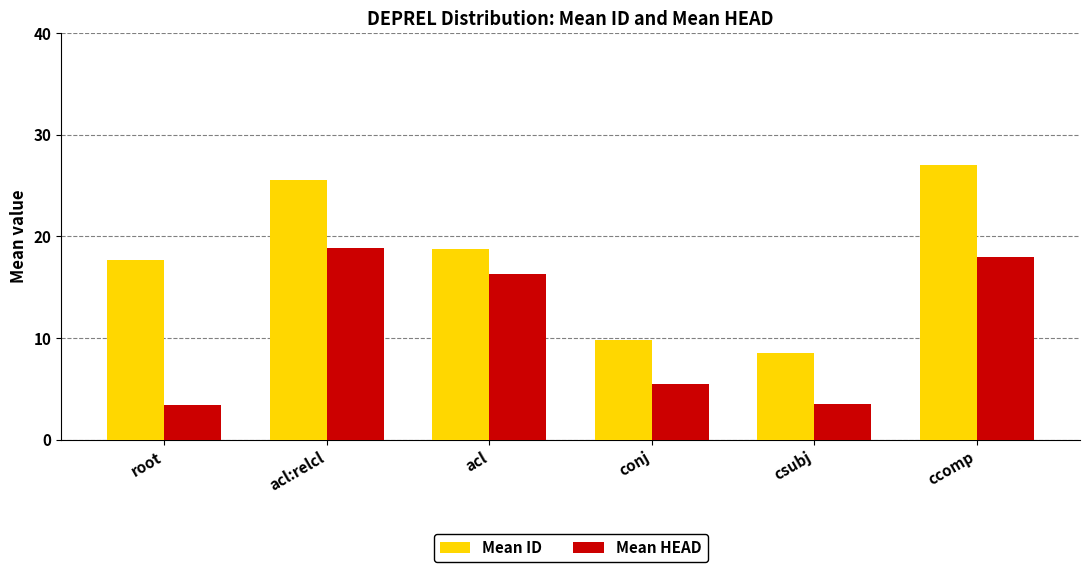

Rank the categories by Mean ID value from lowest to highest.

csubj, conj, root, acl, acl:relcl, ccomp